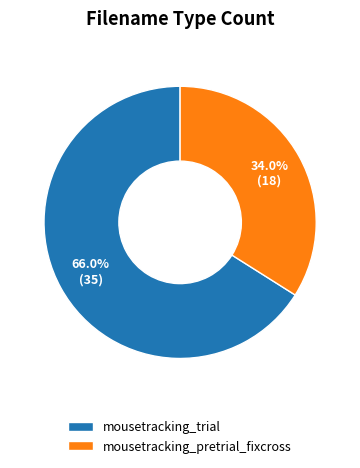

True or false: mousetracking_trial accounts for 80% of the total.

False